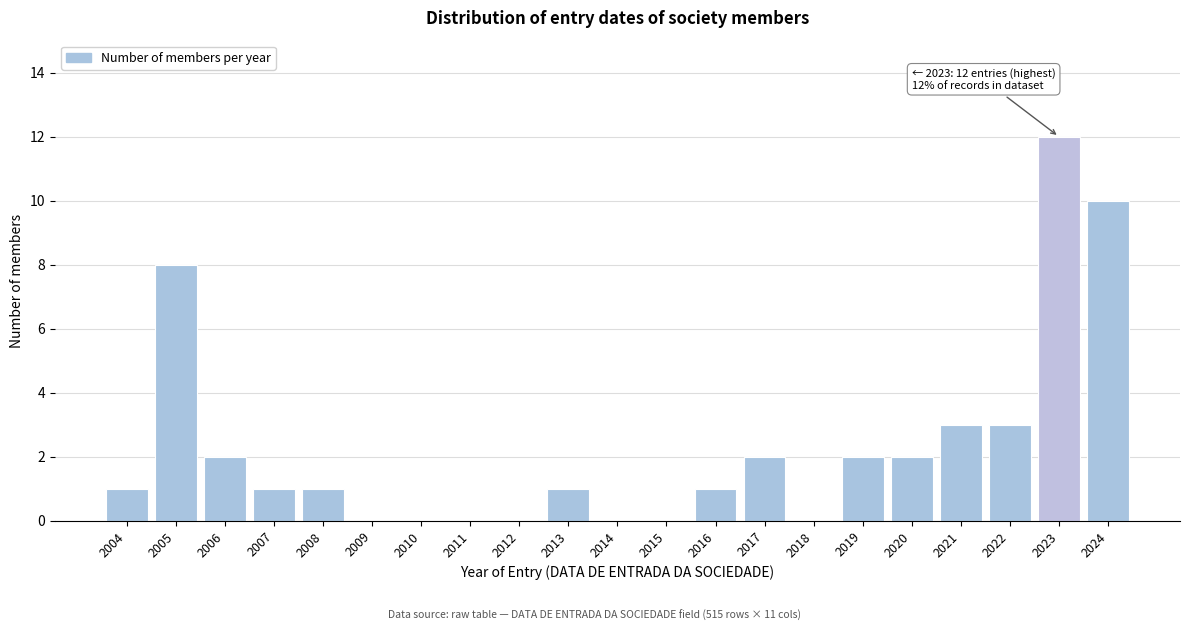

Reading right to left, list all the values displayed in this chart.

2024=10	2023=12	2022=3	2021=3	2020=2	2019=2	2018=0	2017=2	2016=1	2015=0	2014=0	2013=1	2012=0	2011=0	2010=0	2009=0	2008=1	2007=1	2006=2	2005=8	2004=1